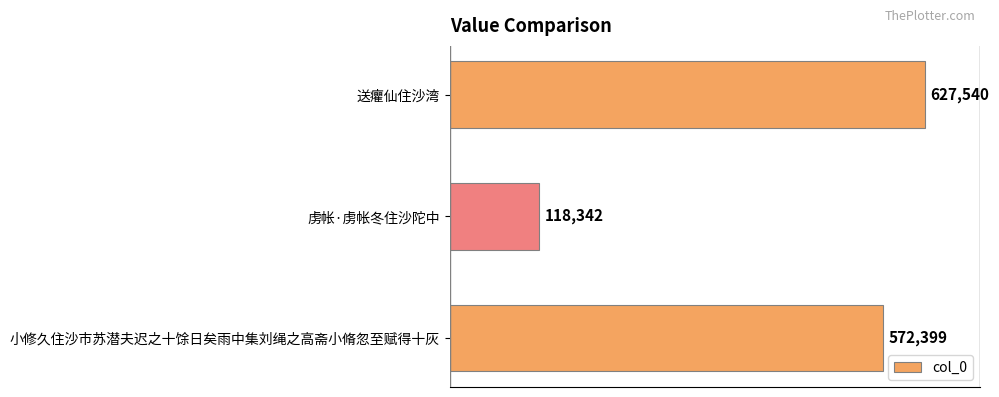

Does the chart contain stacked bars?

No